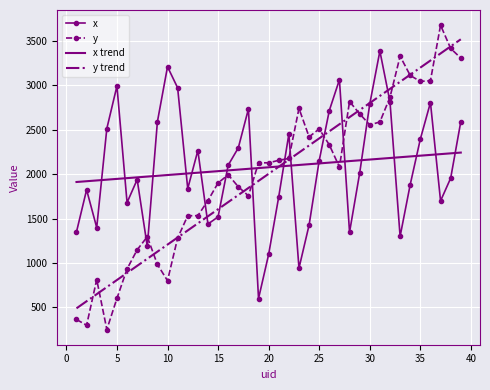

What is the maximum value for y trend?

3520.4